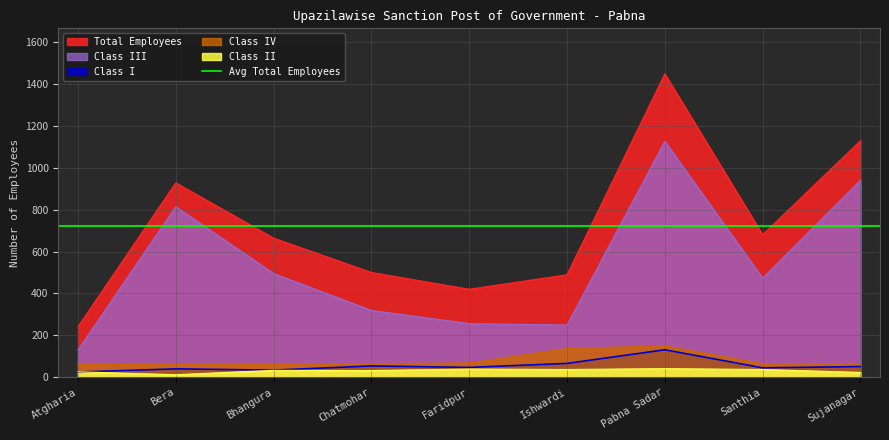

True or false: Total Employees has a value of 1184 at Bhangura.

False